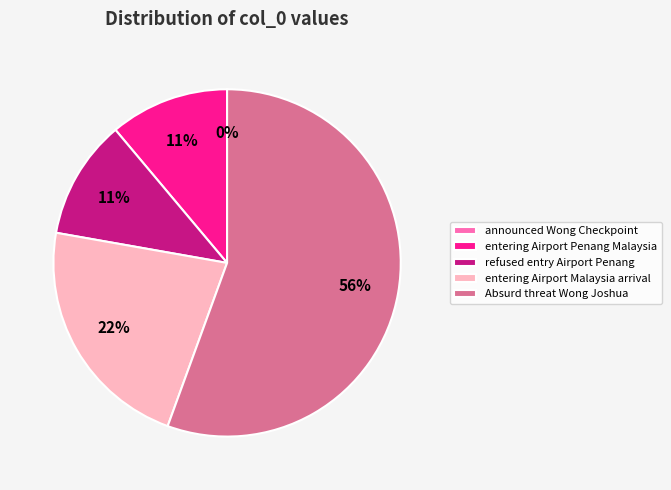

How many segments does this pie chart have?

5